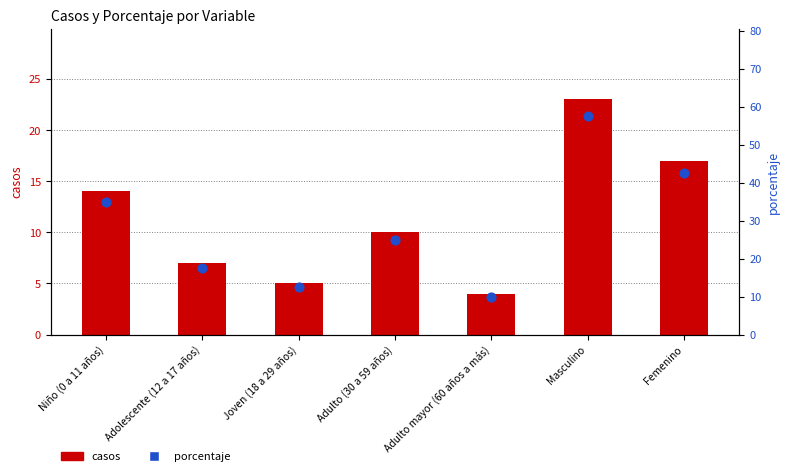

What are all the series names shown in the legend?

casos, porcentaje